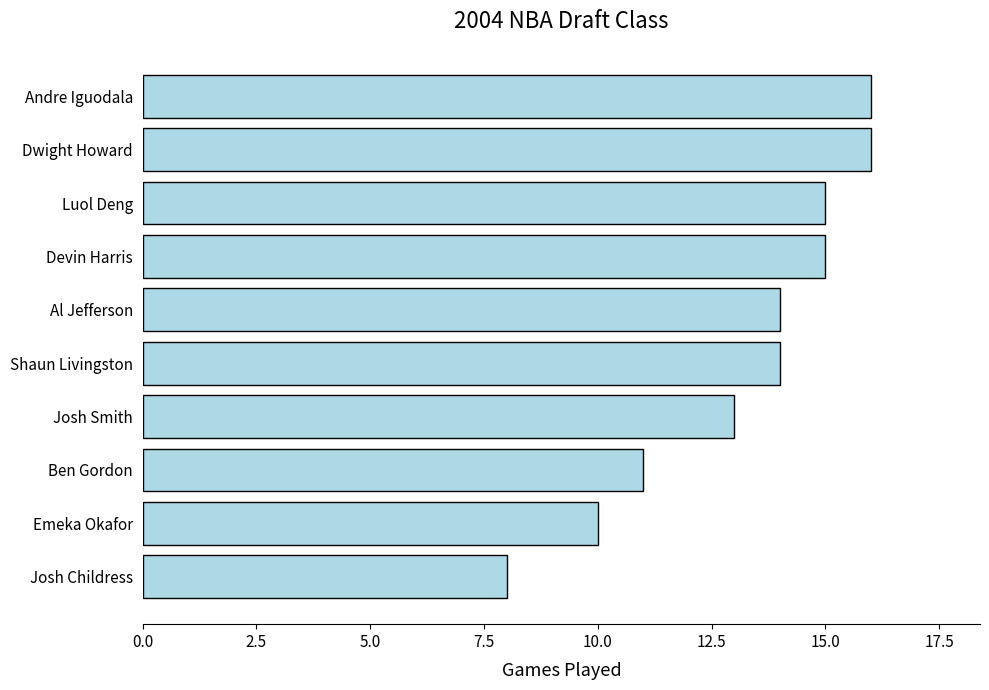

Reading bottom to top, what are all the values shown in this chart?

8	10	11	13	14	14	15	15	16	16